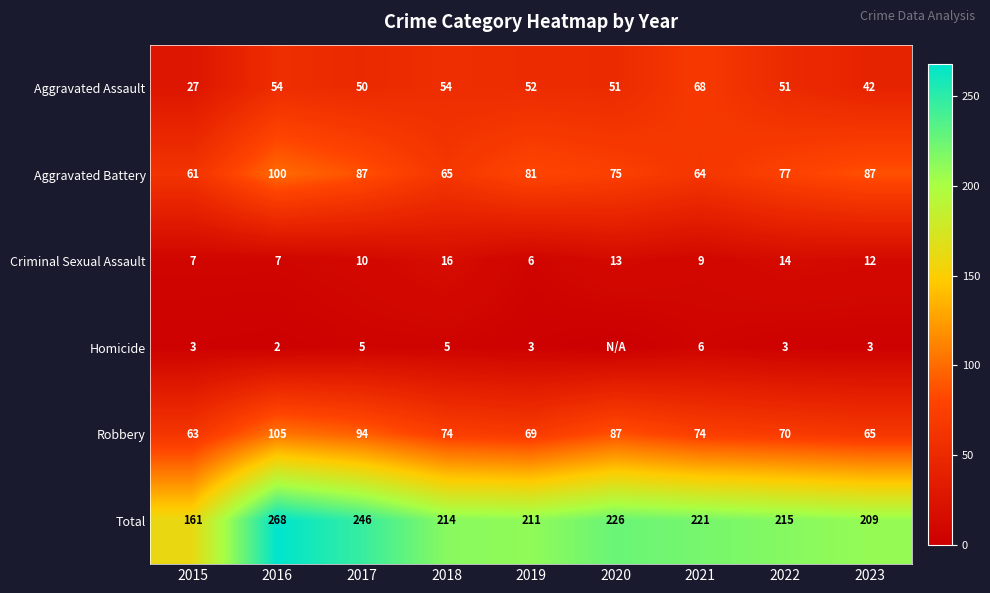

What is the difference between the second highest and minimum values in the Aggravated Assault series?

27